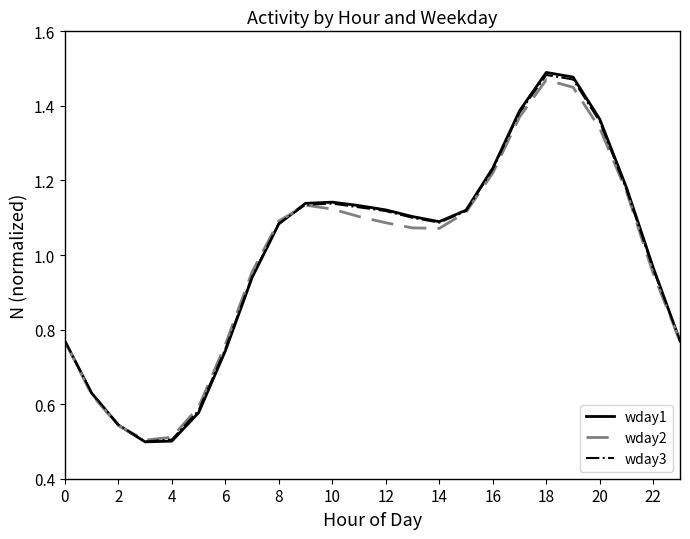

In wday1, how many points are higher than both neighbors (excluding endpoints)?

2